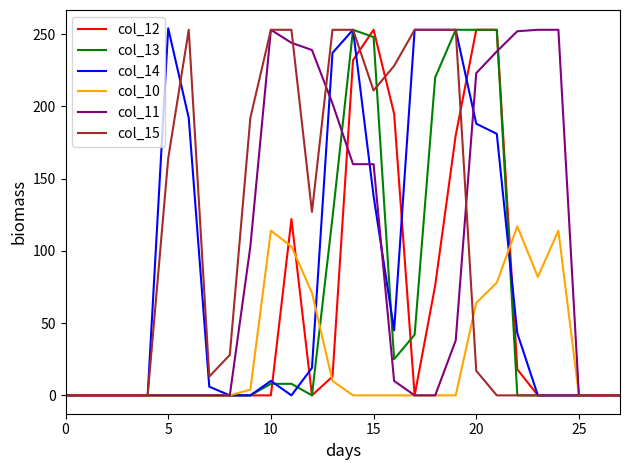

Which series has the largest total across all categories?

col_15